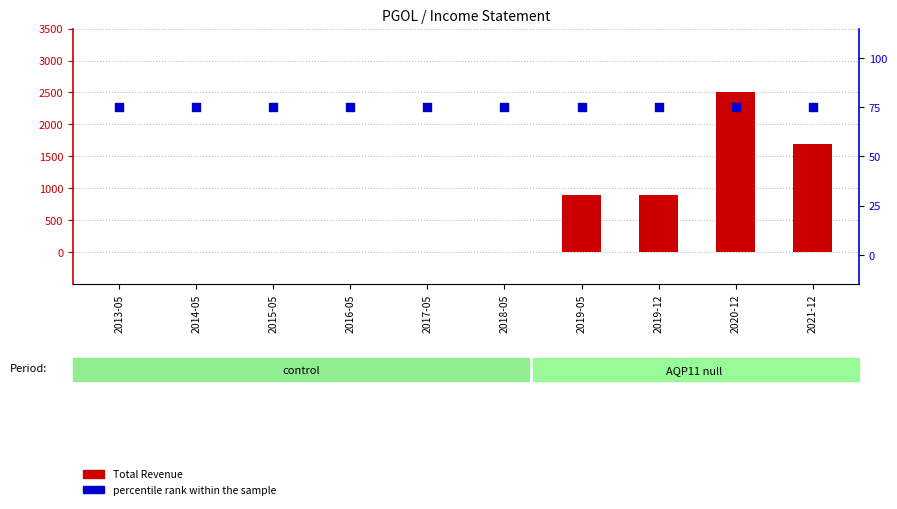

What is the total value across all series at 2018-05?

75